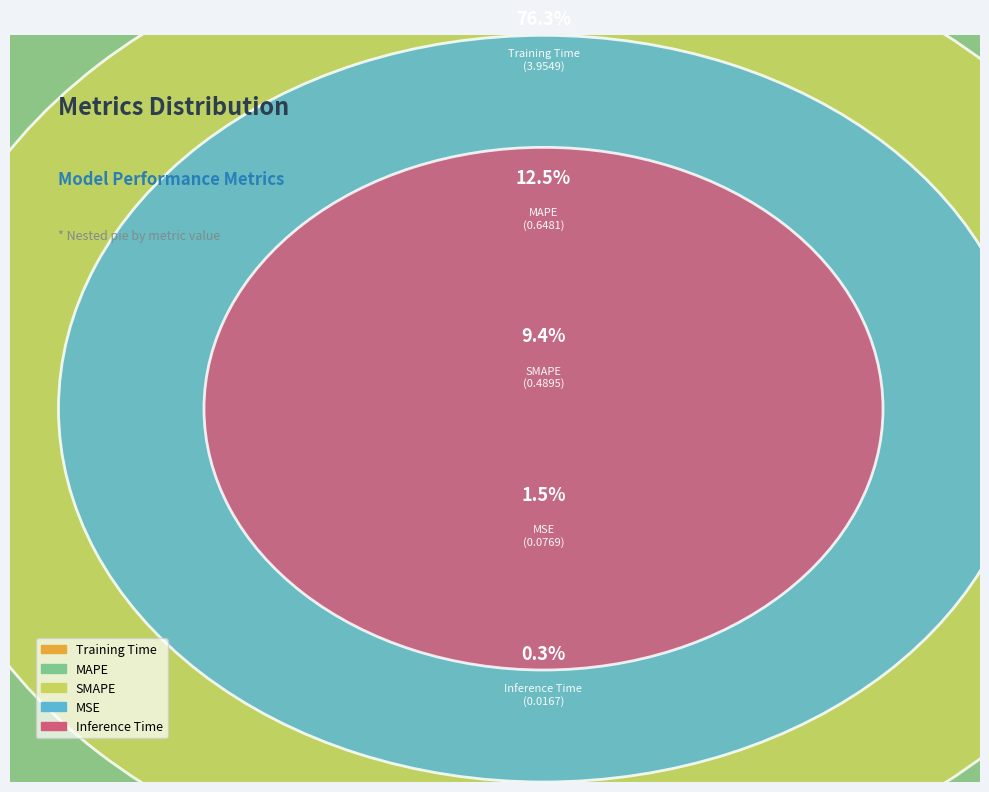

Combined, what portion of the pie is SMAPE and Training Time?

85.7%